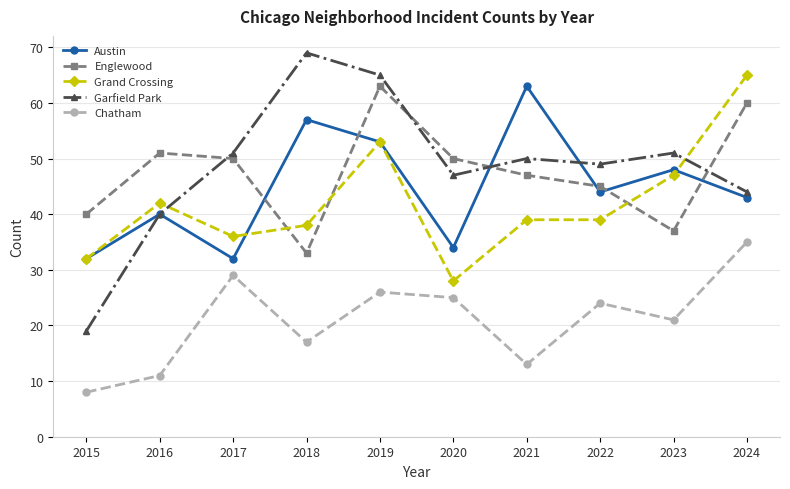

True or false: Chatham and Englewood cross at least once.

False